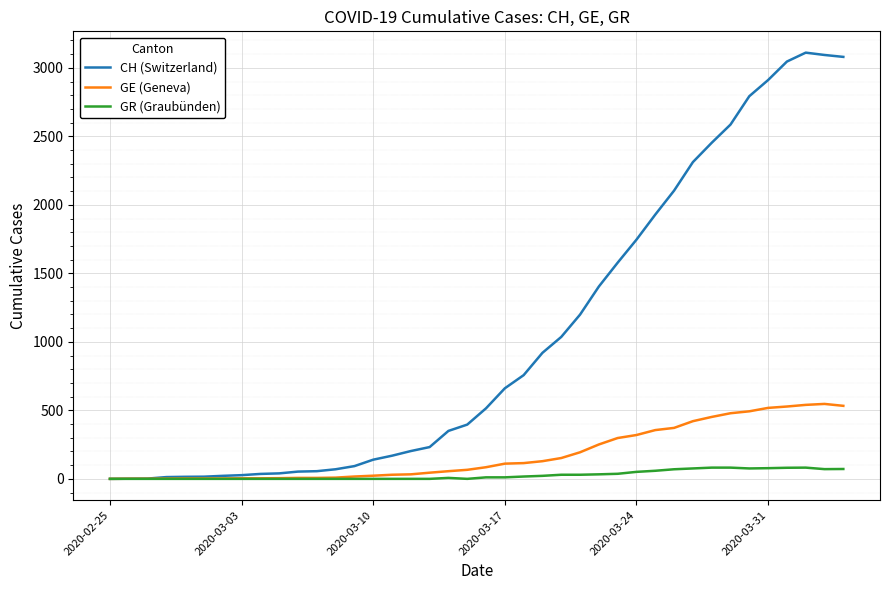

Rank the series by their maximum value, from highest to lowest.

CH (Switzerland), GE (Geneva), GR (Graubünden)